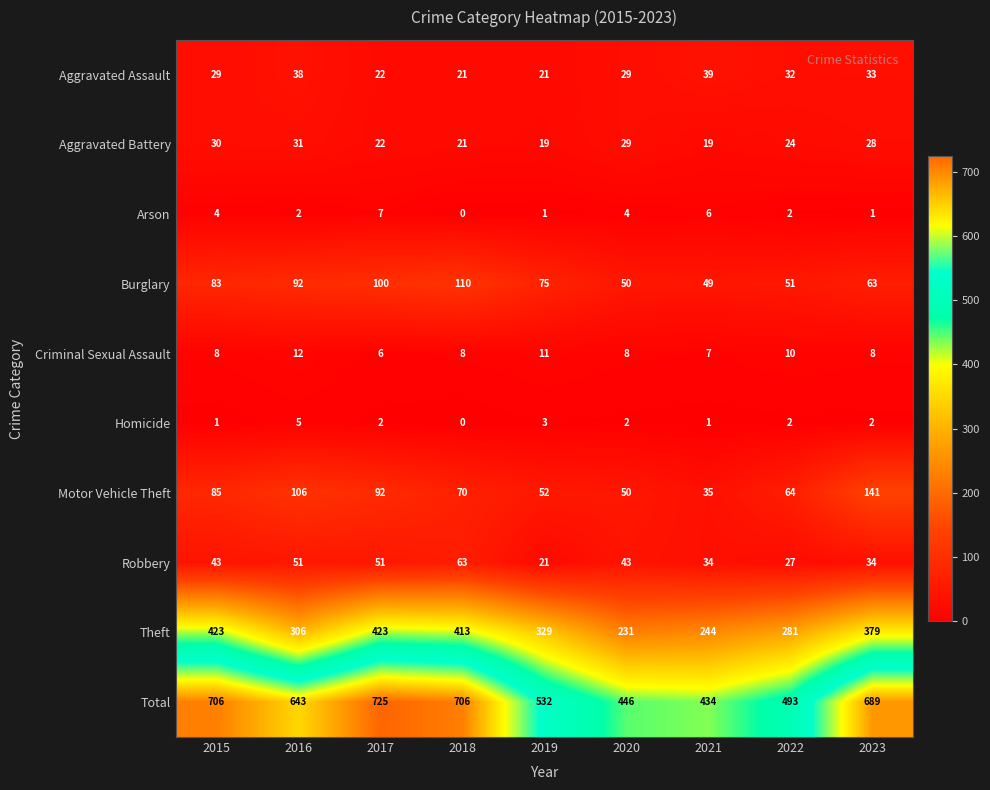

Count the number of data series in this chart.

10